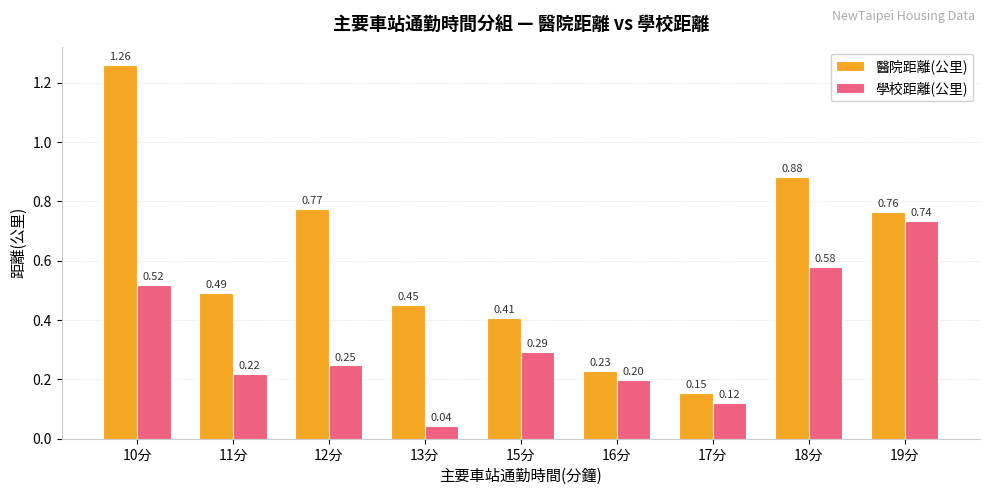

Rank the categories by 醫院距離(公里) value from highest to lowest.

10分, 18分, 12分, 19分, 11分, 13分, 15分, 16分, 17分